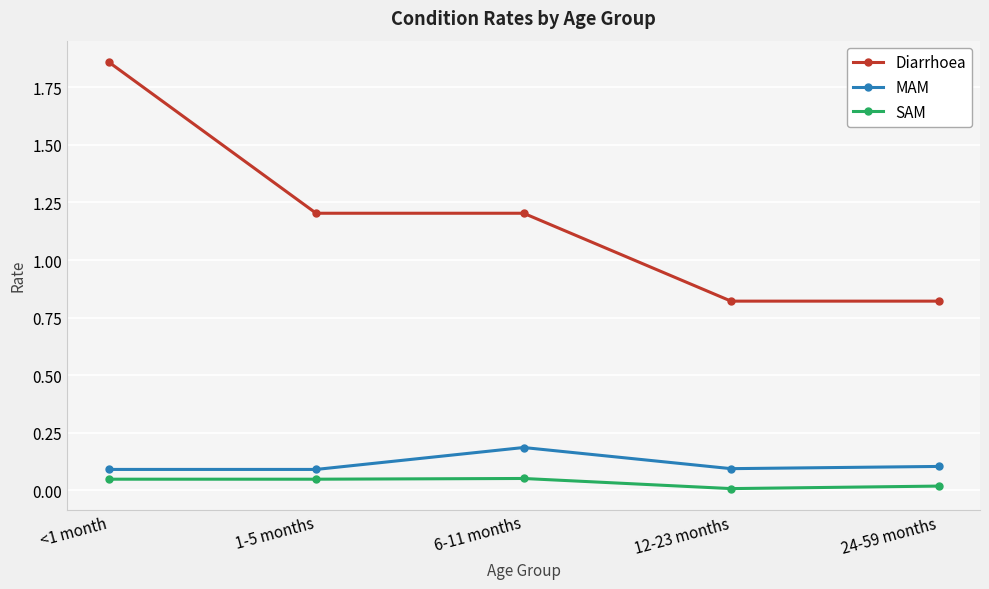

Which category has the highest value in the MAM series?

6-11 months